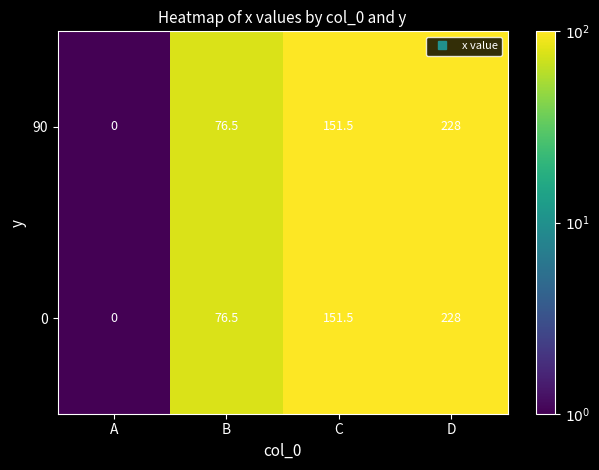

At which category is the sum across all series the highest?

D